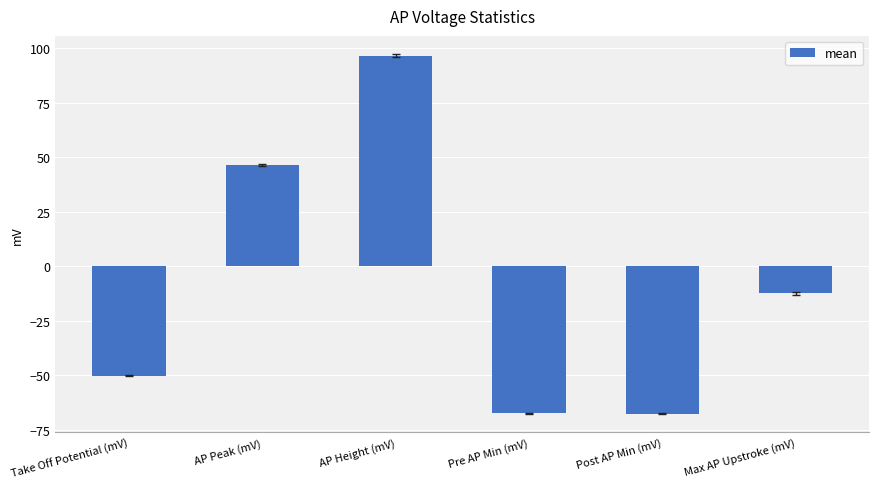

What is the smallest value displayed?

-67.7